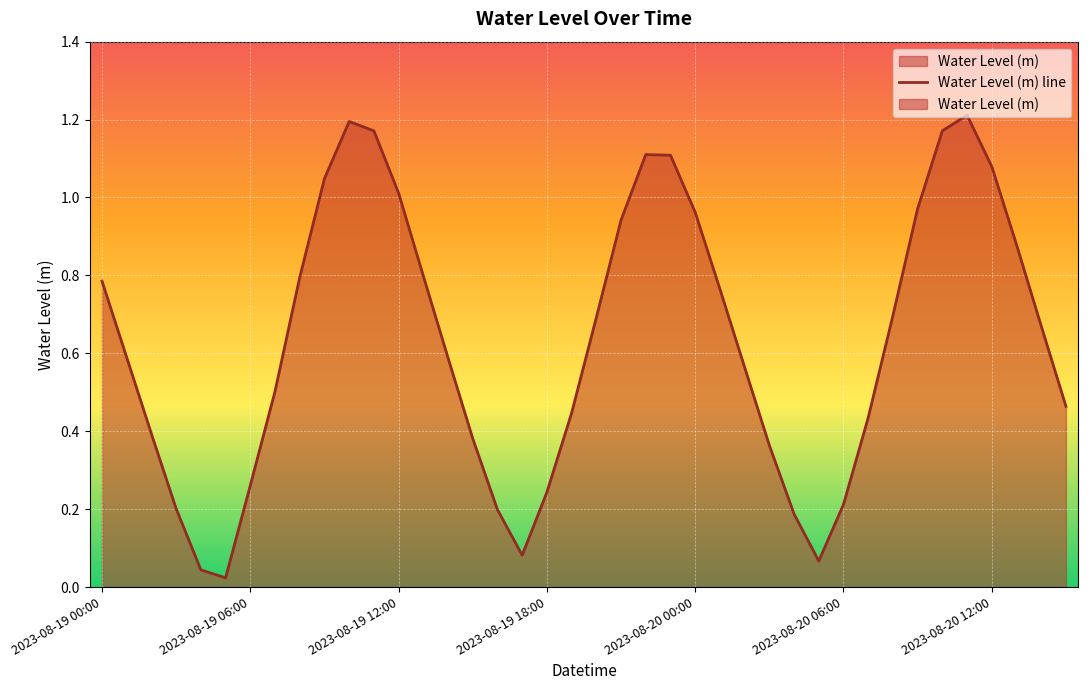

Rank the categories by value from lowest to highest.

2023-08-19 05:00, 2023-08-19 04:00, 2023-08-20 05:00, 2023-08-19 17:00, 2023-08-20 04:00, 2023-08-19 16:00, 2023-08-19 03:00, 2023-08-20 06:00, 2023-08-19 18:00, 2023-08-19 06:00, 2023-08-20 03:00, 2023-08-19 15:00, 2023-08-19 02:00, 2023-08-20 07:00, 2023-08-19 19:00, 2023-08-20 15:00, 2023-08-19 07:00, 2023-08-20 02:00, 2023-08-19 14:00, 2023-08-19 01:00, 2023-08-20 14:00, 2023-08-19 20:00, 2023-08-20 08:00, 2023-08-20 01:00, 2023-08-19 00:00, 2023-08-19 08:00, 2023-08-19 13:00, 2023-08-20 13:00, 2023-08-19 21:00, 2023-08-20 00:00, 2023-08-20 09:00, 2023-08-19 12:00, 2023-08-19 09:00, 2023-08-20 12:00, 2023-08-19 23:00, 2023-08-19 22:00, 2023-08-19 11:00, 2023-08-20 10:00, 2023-08-19 10:00, 2023-08-20 11:00